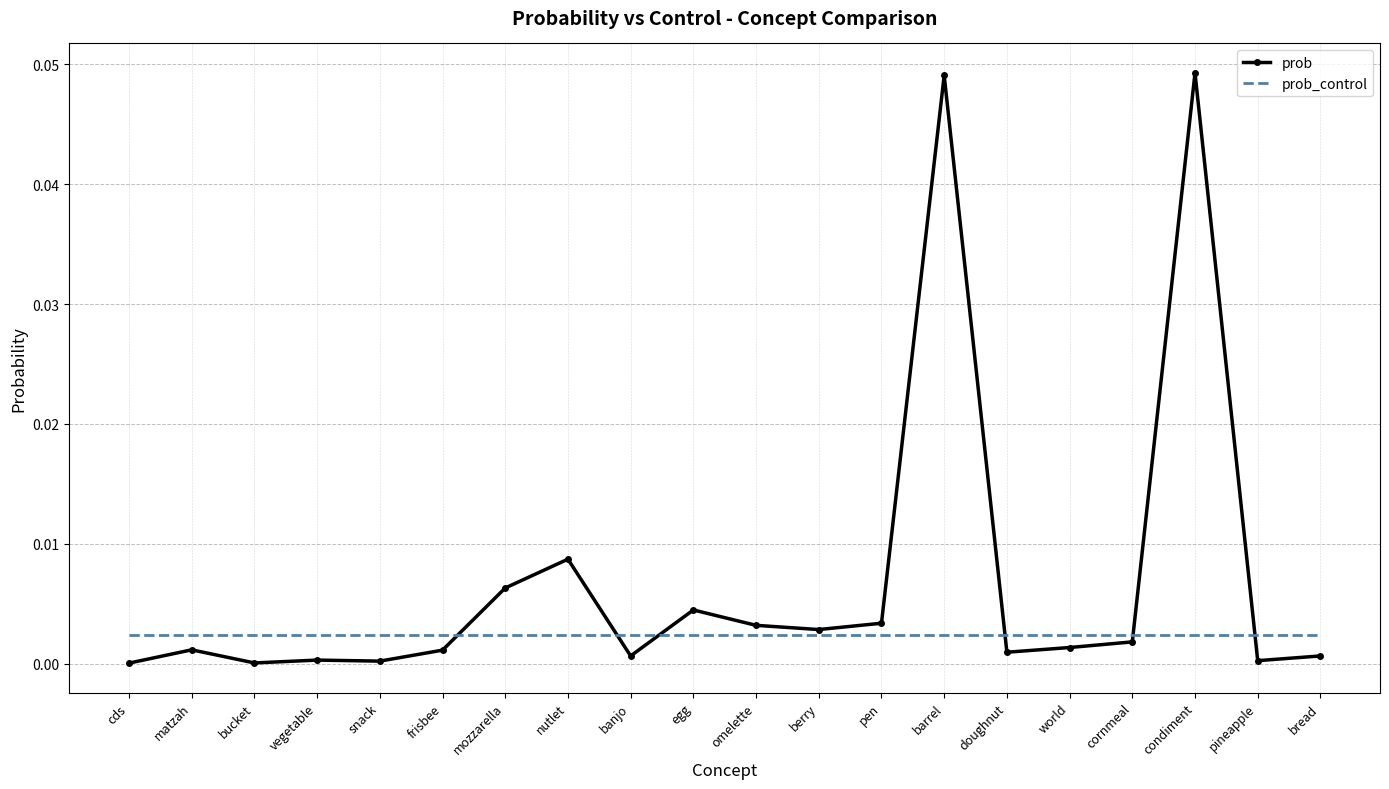

Which series changed the most between bucket and egg?

prob